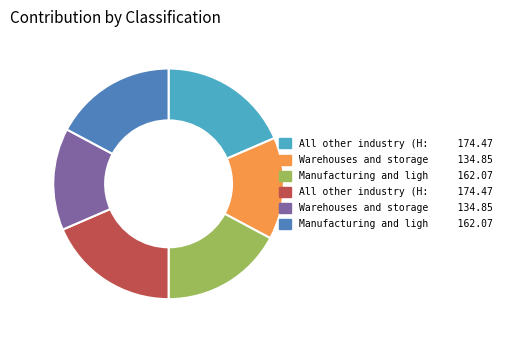

Is there any slice that represents more than half of the pie?

No